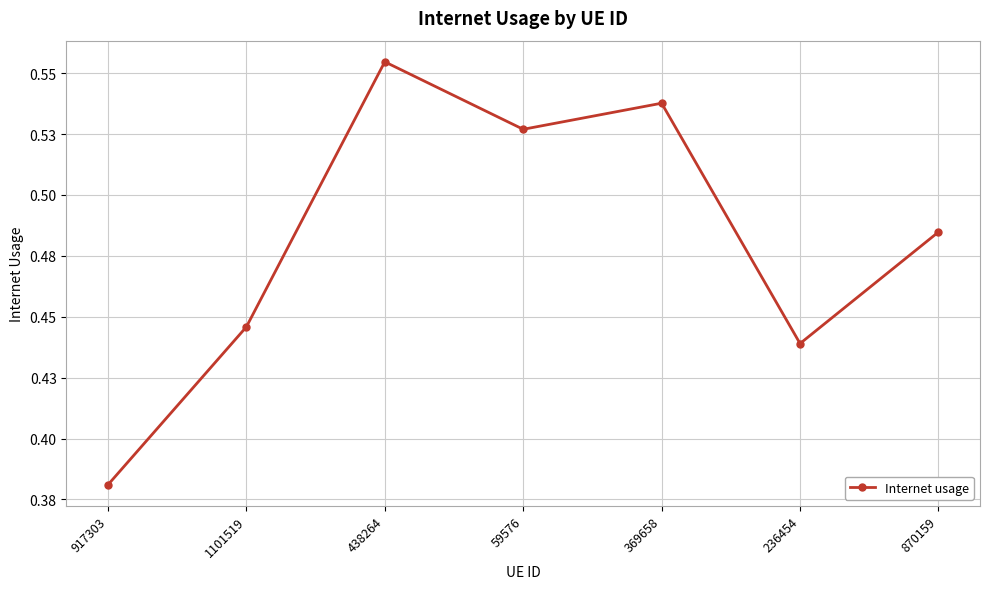

Reading left to right, what are all the values shown in this chart?

0.4	0.4	0.6	0.5	0.5	0.4	0.5